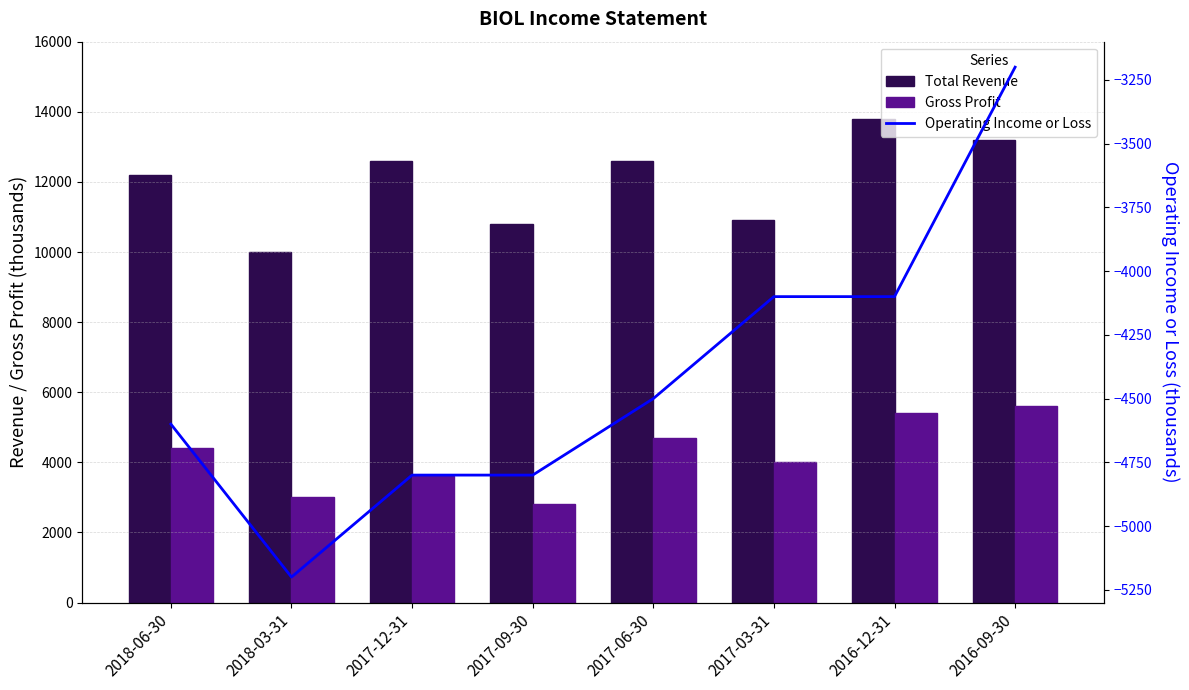

The value of Total Revenue at 2017-03-31 is 10900. True or false?

True